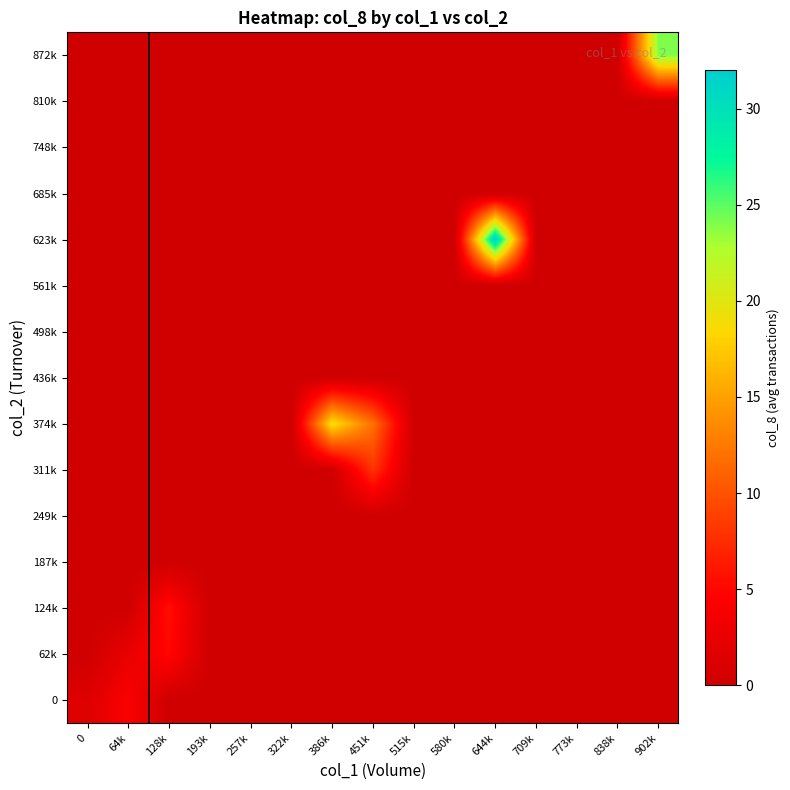

Reading left to right, transcribe all the data shown in this chart.

0: 0=1.5	64k=4.2	128k=0.0	193k=0.0	257k=0.0	322k=0.0	386k=0.0	451k=0.0	515k=0.0	580k=0.0	644k=0.0	709k=0.0	773k=0.0	838k=0.0	902k=0.0
62k: 0=0.0	64k=2.7	128k=5.0	193k=0.0	257k=0.0	322k=0.0	386k=0.0	451k=0.0	515k=0.0	580k=0.0	644k=0.0	709k=0.0	773k=0.0	838k=0.0	902k=0.0
124k: 0=0.0	64k=0.0	128k=5.7	193k=0.0	257k=0.0	322k=0.0	386k=0.0	451k=0.0	515k=0.0	580k=0.0	644k=0.0	709k=0.0	773k=0.0	838k=0.0	902k=0.0
187k: 0=0.0	64k=0.0	128k=0.0	193k=0.0	257k=0.0	322k=0.0	386k=0.0	451k=0.0	515k=0.0	580k=0.0	644k=0.0	709k=0.0	773k=0.0	838k=0.0	902k=0.0
249k: 0=0.0	64k=0.0	128k=0.0	193k=0.0	257k=0.0	322k=0.0	386k=0.0	451k=0.0	515k=0.0	580k=0.0	644k=0.0	709k=0.0	773k=0.0	838k=0.0	902k=0.0
311k: 0=0.0	64k=0.0	128k=0.0	193k=0.0	257k=0.0	322k=0.0	386k=0.0	451k=8.0	515k=0.0	580k=0.0	644k=0.0	709k=0.0	773k=0.0	838k=0.0	902k=0.0
374k: 0=0.0	64k=0.0	128k=0.0	193k=0.0	257k=0.0	322k=0.0	386k=19.0	451k=12.0	515k=0.0	580k=0.0	644k=0.0	709k=0.0	773k=0.0	838k=0.0	902k=0.0
436k: 0=0.0	64k=0.0	128k=0.0	193k=0.0	257k=0.0	322k=0.0	386k=0.0	451k=0.0	515k=0.0	580k=0.0	644k=0.0	709k=0.0	773k=0.0	838k=0.0	902k=0.0
498k: 0=0.0	64k=0.0	128k=0.0	193k=0.0	257k=0.0	322k=0.0	386k=0.0	451k=0.0	515k=0.0	580k=0.0	644k=0.0	709k=0.0	773k=0.0	838k=0.0	902k=0.0
561k: 0=0.0	64k=0.0	128k=0.0	193k=0.0	257k=0.0	322k=0.0	386k=0.0	451k=0.0	515k=0.0	580k=0.0	644k=0.0	709k=0.0	773k=0.0	838k=0.0	902k=0.0
623k: 0=0.0	64k=0.0	128k=0.0	193k=0.0	257k=0.0	322k=0.0	386k=0.0	451k=0.0	515k=0.0	580k=0.0	644k=32.0	709k=0.0	773k=0.0	838k=0.0	902k=0.0
685k: 0=0.0	64k=0.0	128k=0.0	193k=0.0	257k=0.0	322k=0.0	386k=0.0	451k=0.0	515k=0.0	580k=0.0	644k=0.0	709k=0.0	773k=0.0	838k=0.0	902k=0.0
748k: 0=0.0	64k=0.0	128k=0.0	193k=0.0	257k=0.0	322k=0.0	386k=0.0	451k=0.0	515k=0.0	580k=0.0	644k=0.0	709k=0.0	773k=0.0	838k=0.0	902k=0.0
810k: 0=0.0	64k=0.0	128k=0.0	193k=0.0	257k=0.0	322k=0.0	386k=0.0	451k=0.0	515k=0.0	580k=0.0	644k=0.0	709k=0.0	773k=0.0	838k=0.0	902k=0.0
872k: 0=0.0	64k=0.0	128k=0.0	193k=0.0	257k=0.0	322k=0.0	386k=0.0	451k=0.0	515k=0.0	580k=0.0	644k=0.0	709k=0.0	773k=0.0	838k=0.0	902k=24.0